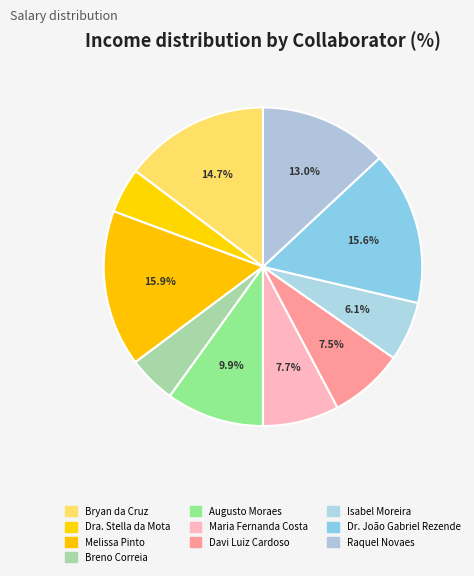

To the nearest percent, what percentage of the pie is Bryan da Cruz?

15%